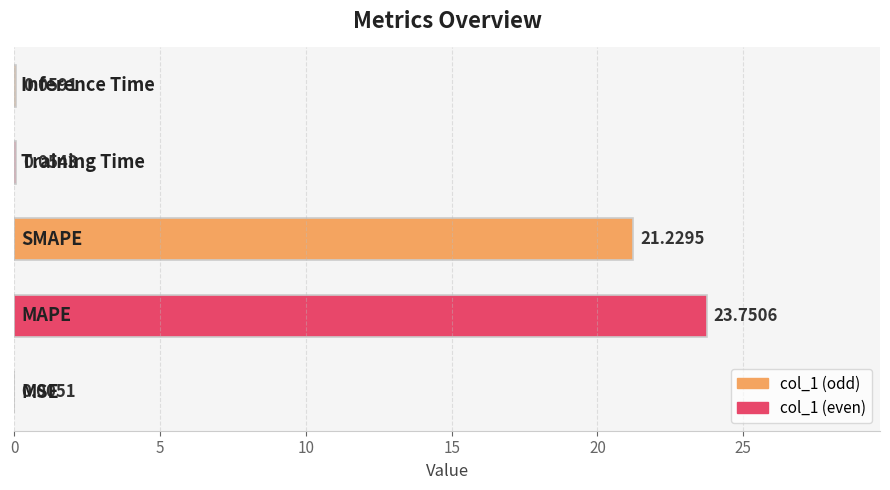

What is the sum of all values?

45.1